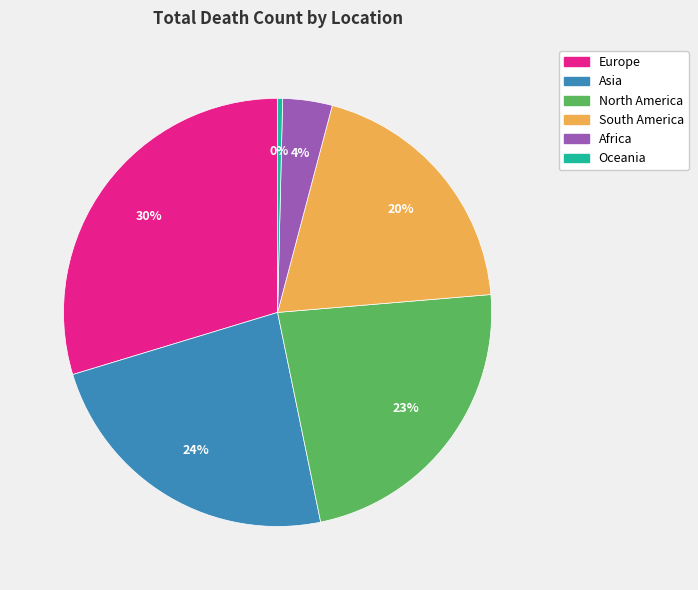

Is North America the majority of the pie?

No